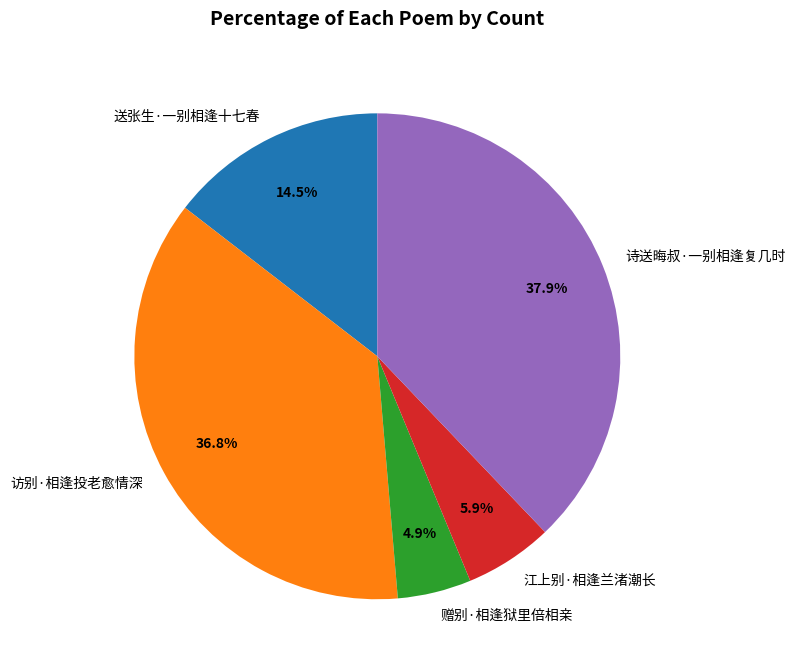

To the nearest percent, what is the average slice percentage?

20%